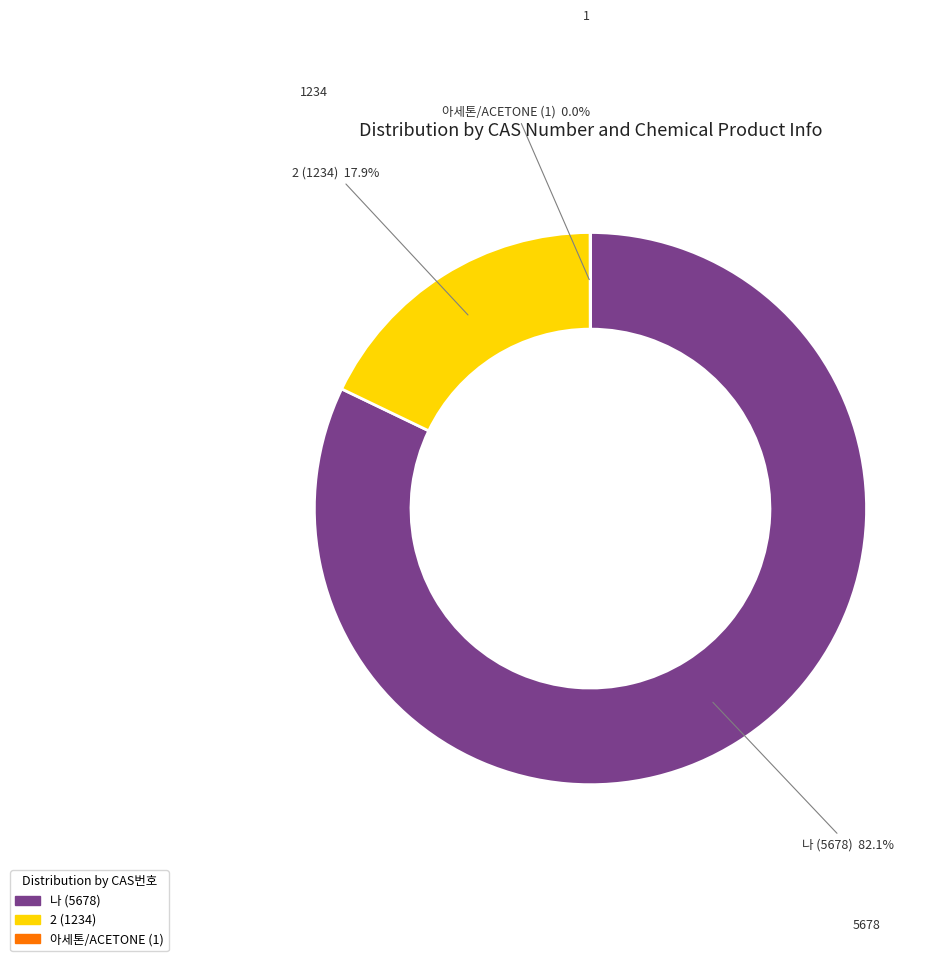

Does any single category account for the majority?

Yes